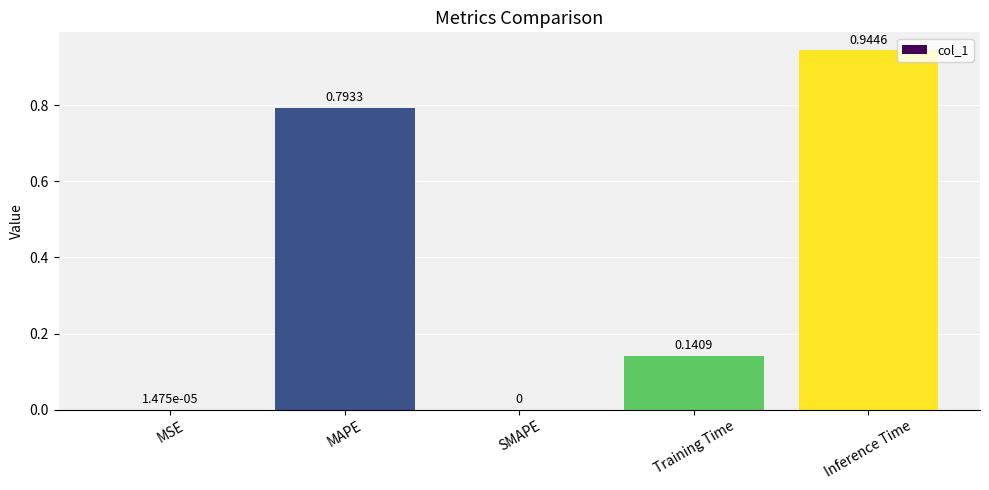

Are the bars grouped side by side (vs. stacked)?

No